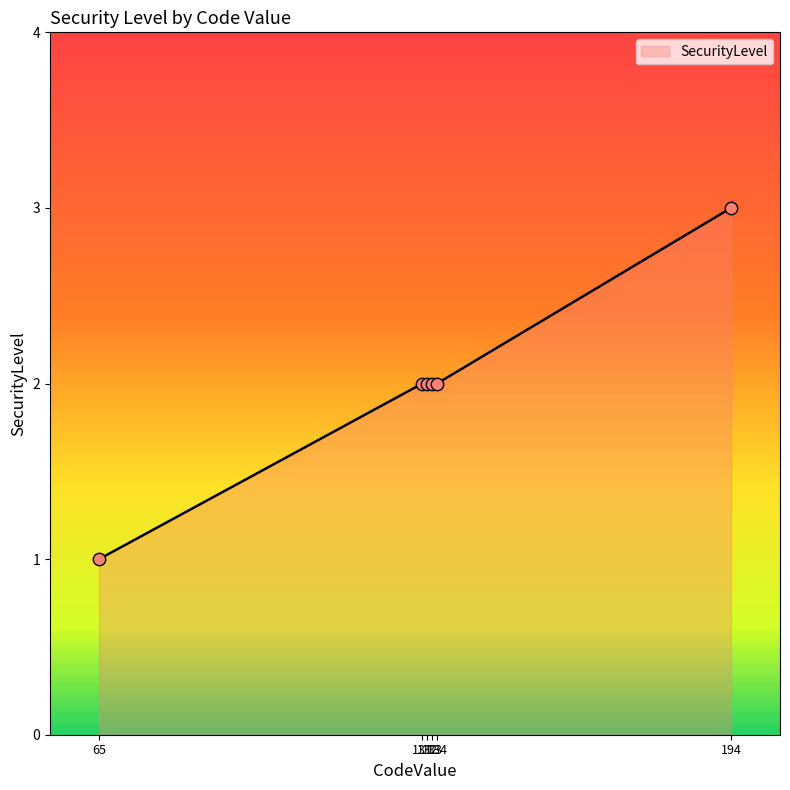

What is the maximum value shown in the chart?

3